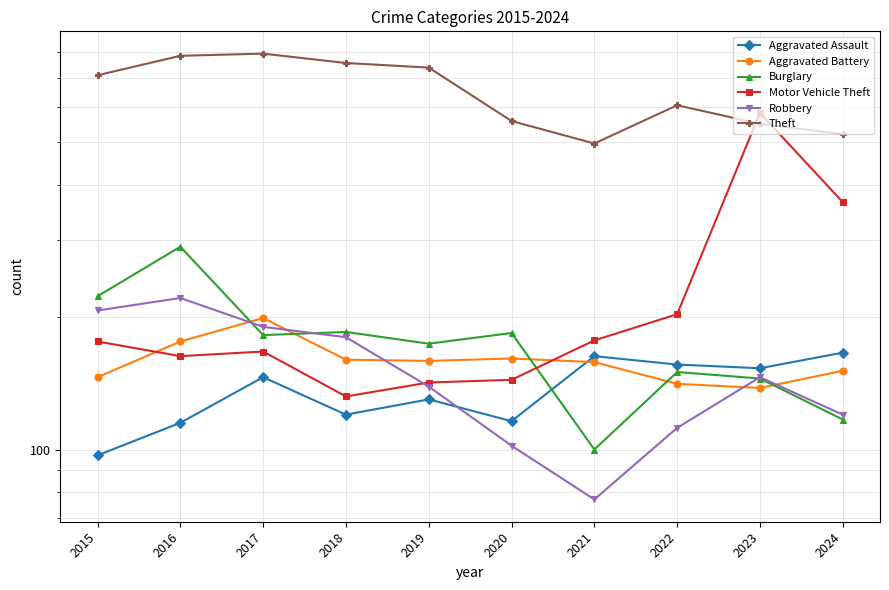

Which label corresponds to the largest value in the chart?

2017